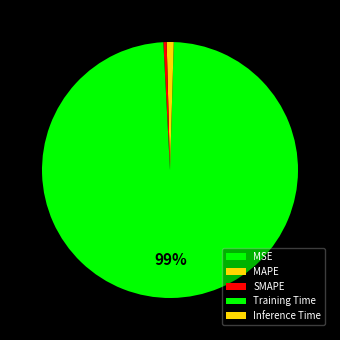

What percentage is NOT represented by Inference Time?

99.5%